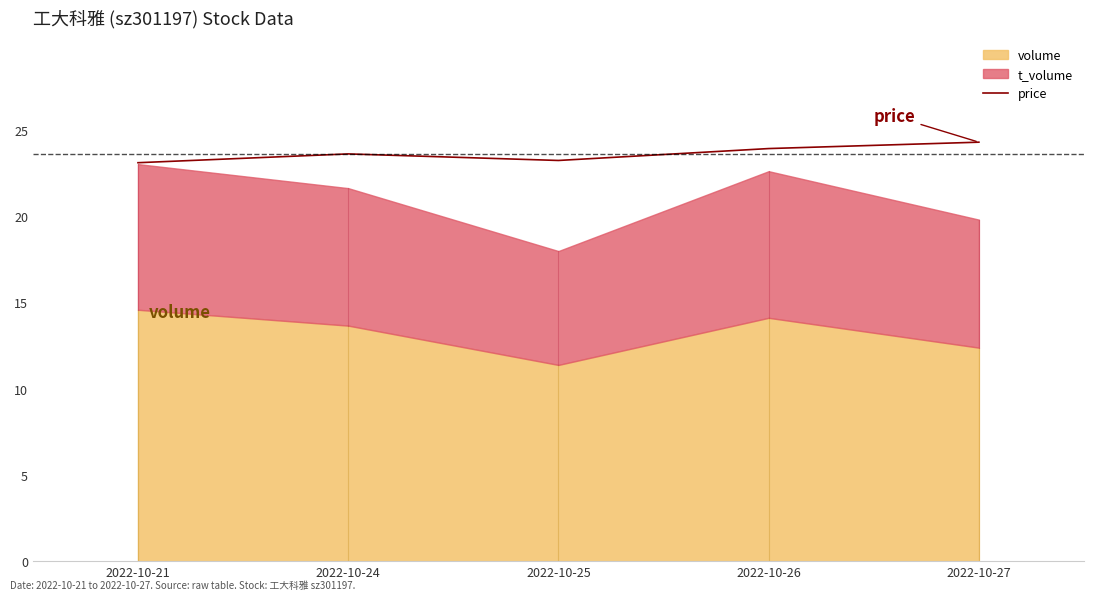

List the labels in order of value, smallest first.

2022-10-21, 2022-10-25, 2022-10-24, 2022-10-26, 2022-10-27